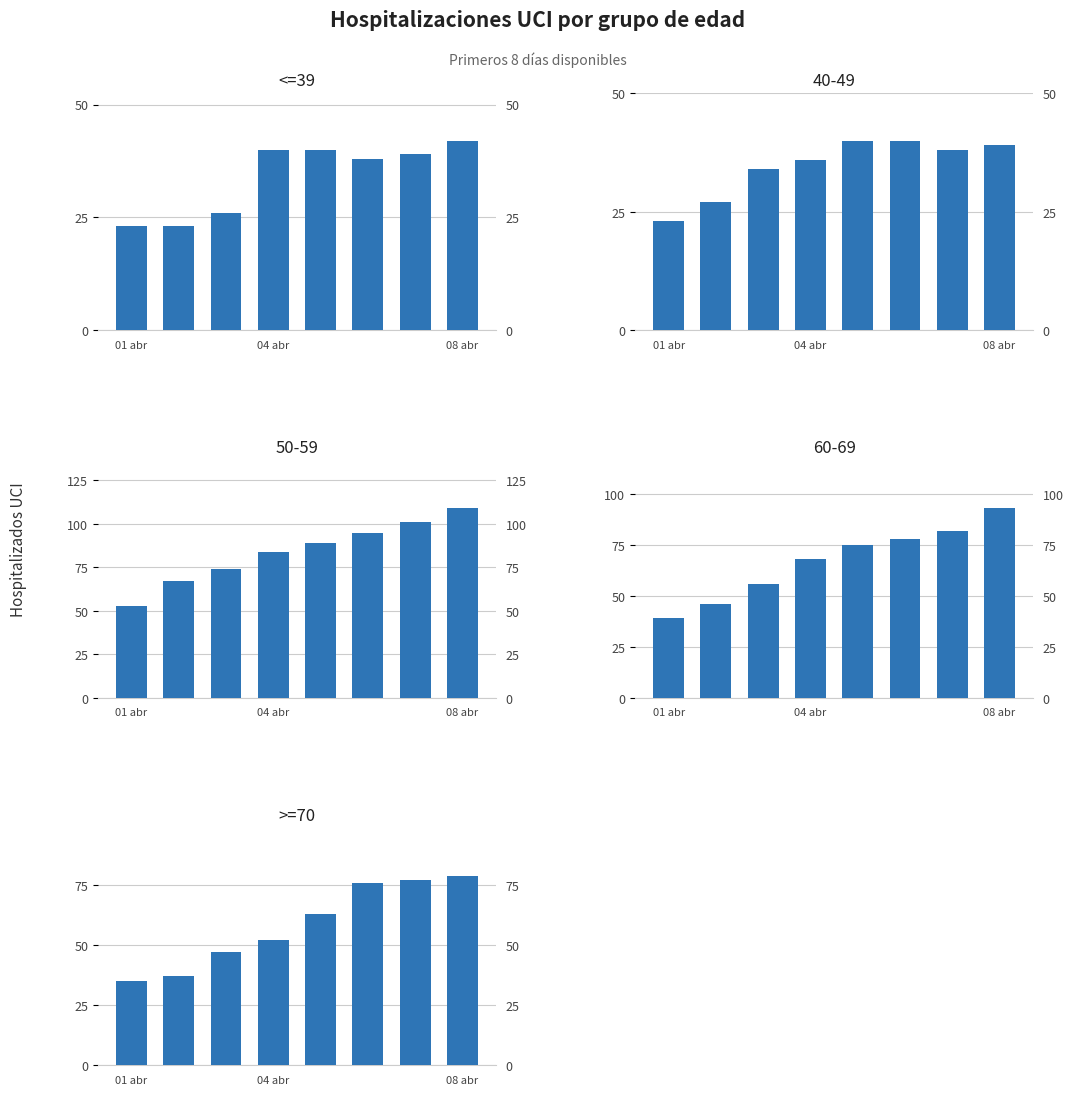

What is the smallest value displayed?

23